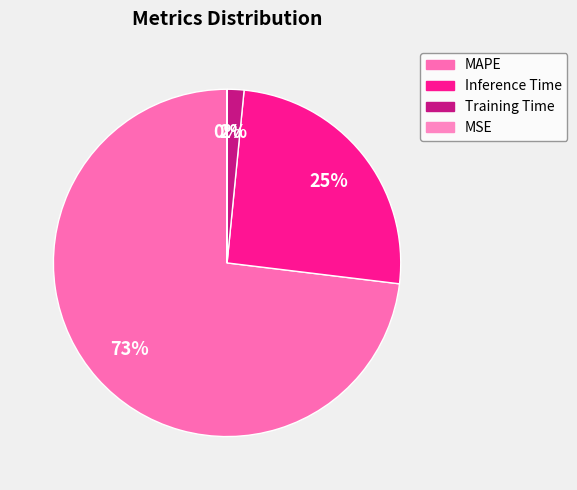

To the nearest percent, what portion does Training Time represent?

2%